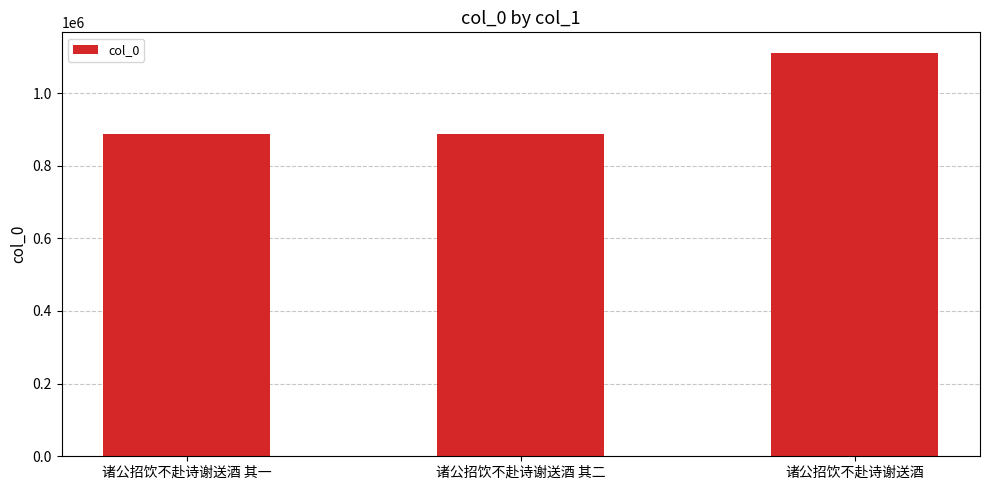

Read the value at 诸公招饮不赴诗谢送酒 其二.

886191